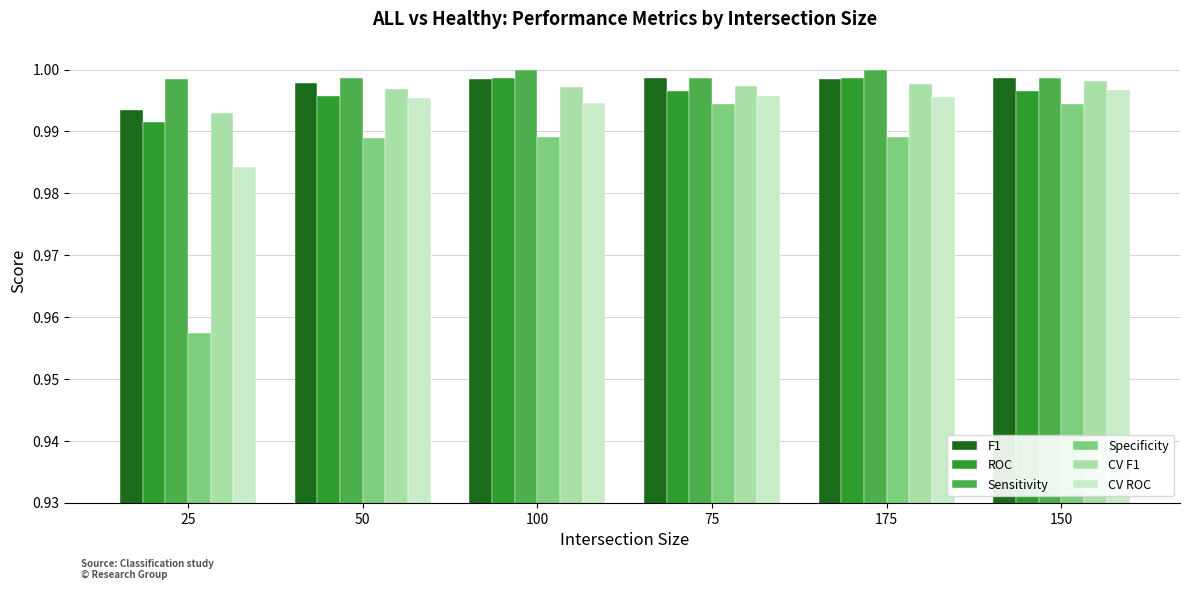

Does the chart contain stacked bars?

No